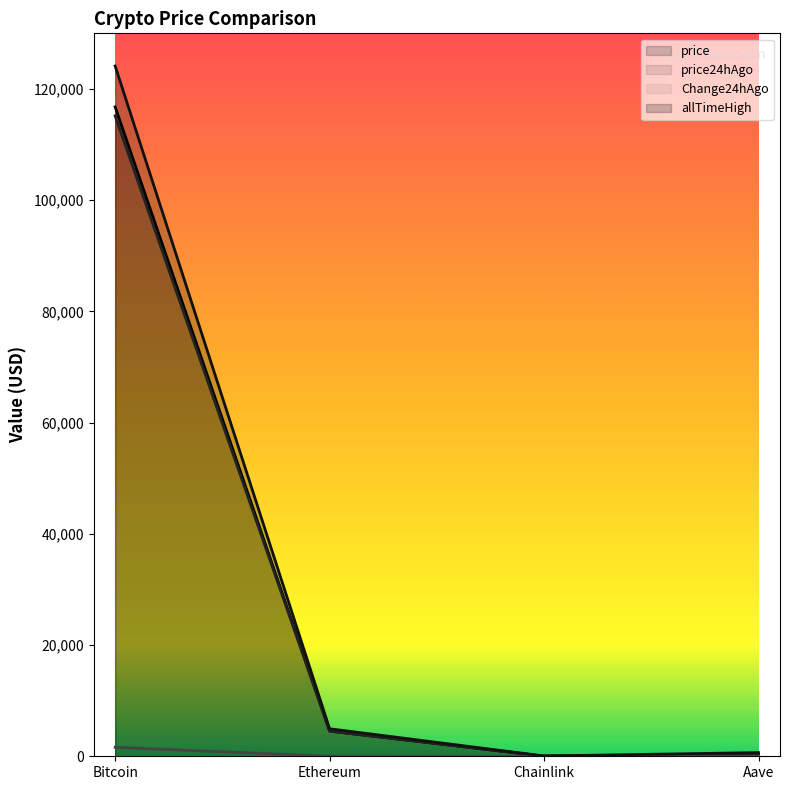

Reading left to right, list all the values displayed in this chart.

price: Bitcoin=116773.0	Ethereum=4534.1	Chainlink=23.5	Aave=299.8
price24hAgo: Bitcoin=115162.0	Ethereum=4517.5	Chainlink=23.5	Aave=296.9
Change24hAgo: Bitcoin=1611.0	Ethereum=16.6	Chainlink=0.1	Aave=3.0
allTimeHigh: Bitcoin=124128.0	Ethereum=4946.1	Chainlink=52.7	Aave=661.7